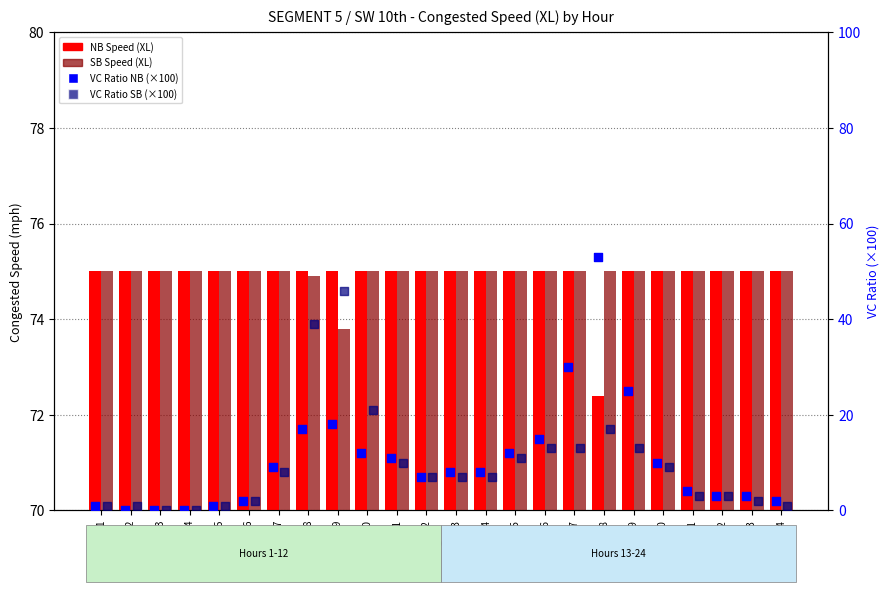

Is the value of NB Speed (XL) at 12 greater than the value of VC Ratio SB at 5?

Yes